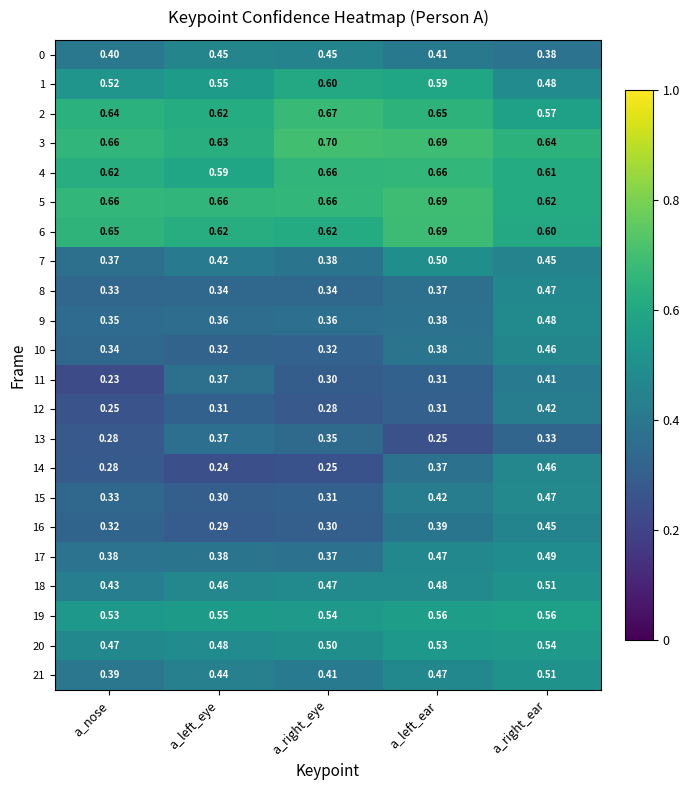

At which label is 20 closest to 0?

a_nose